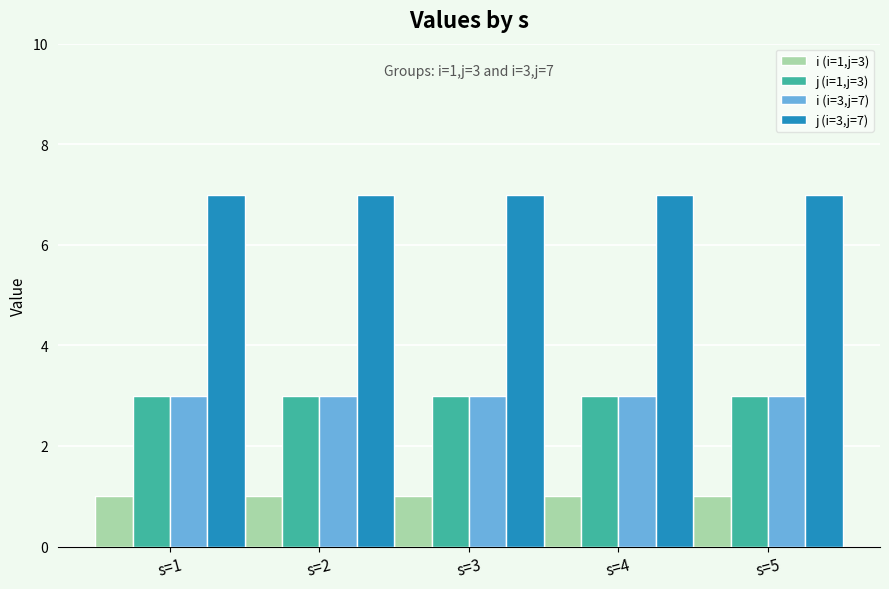

What is the maximum value for j (i=3,j=7)?

7